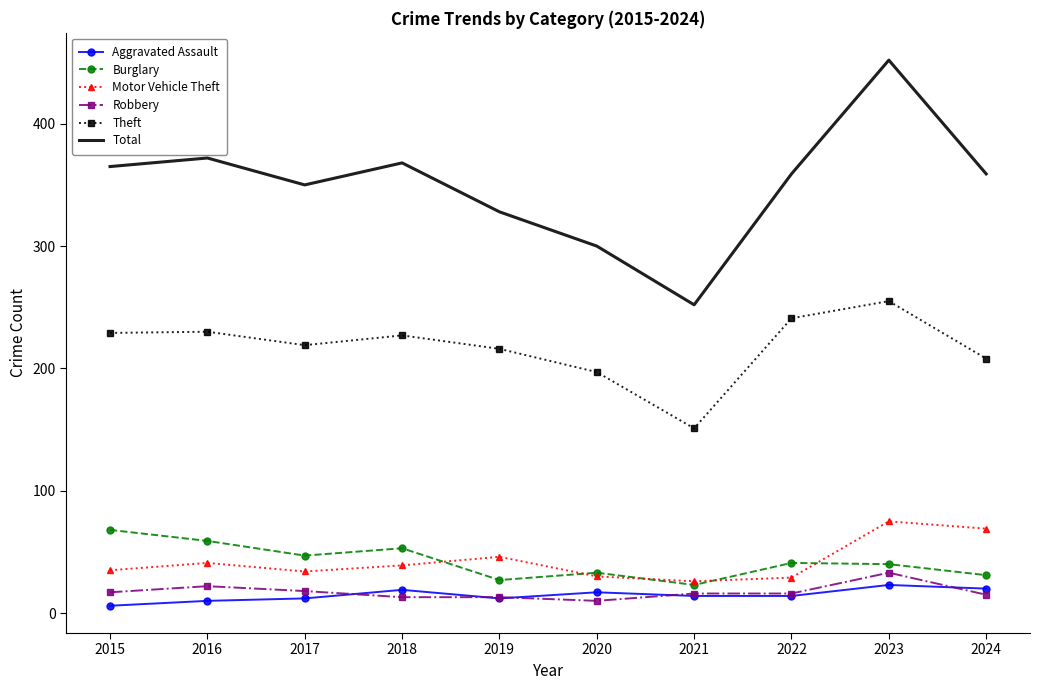

Which series has the largest range (max minus min)?

Total